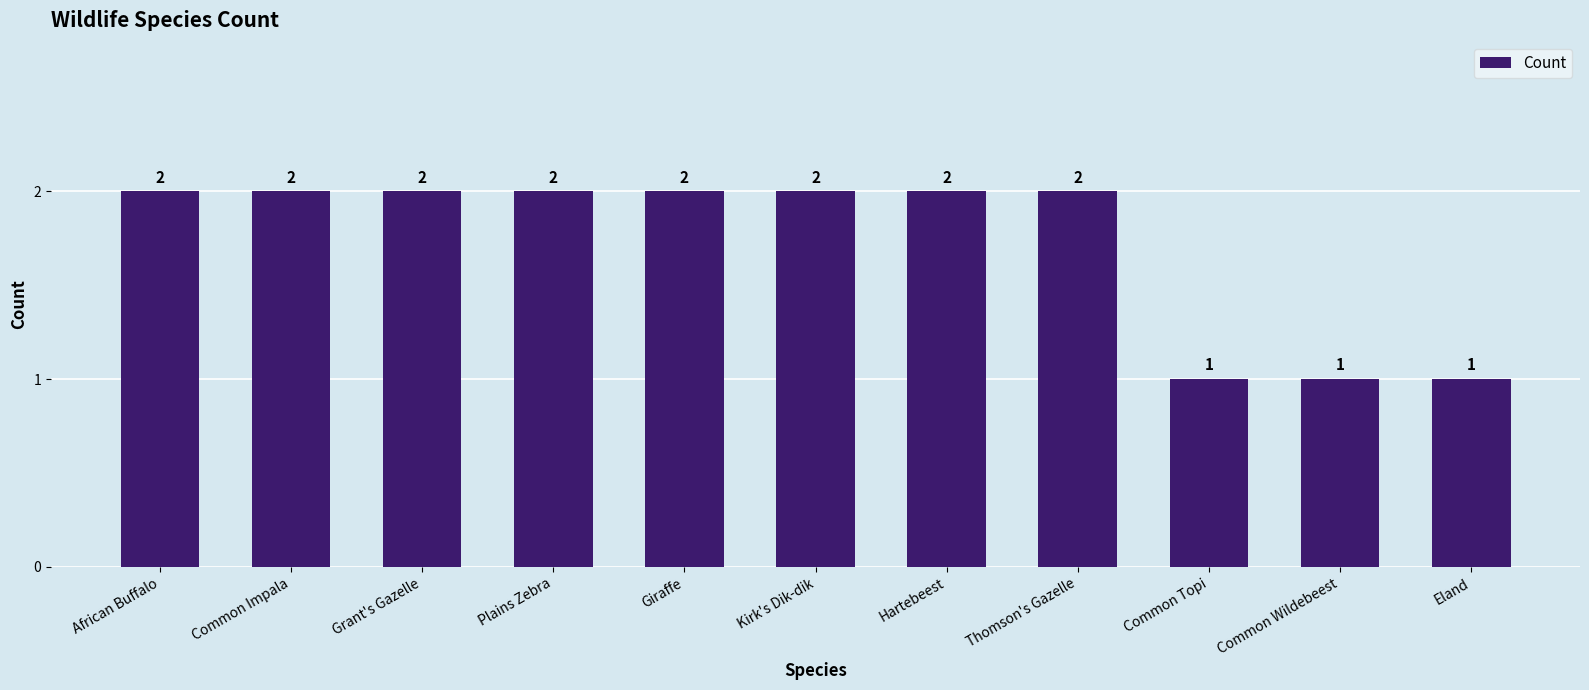

The value at Thomson's Gazelle is 1. True or false?

False